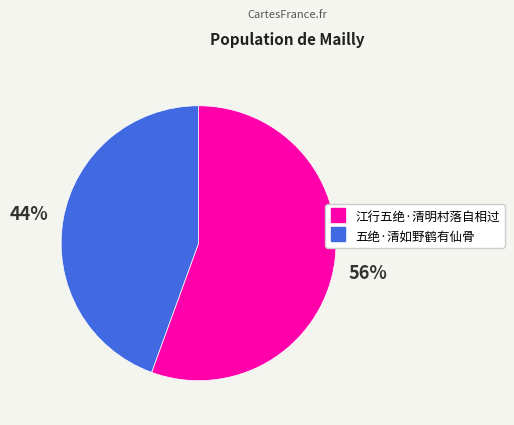

Rank the categories by value from highest to lowest.

江行五绝·清明村落自相过, 五绝·清如野鹤有仙骨